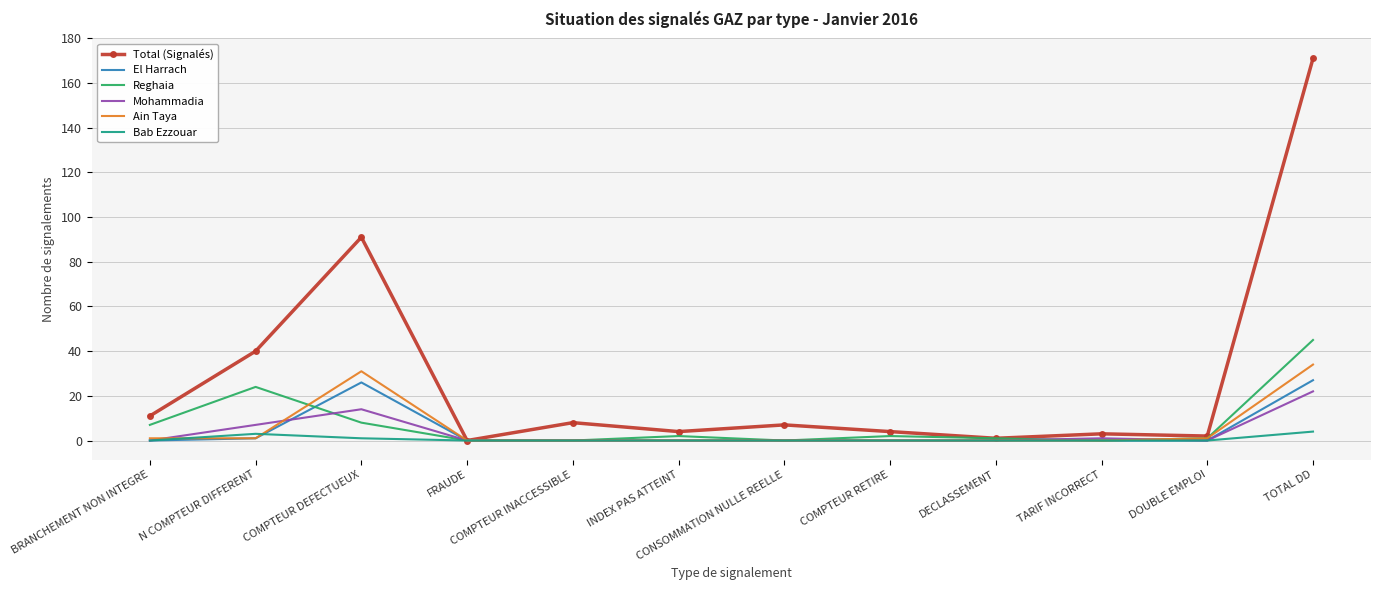

What position from the left is TOTAL DD?

12